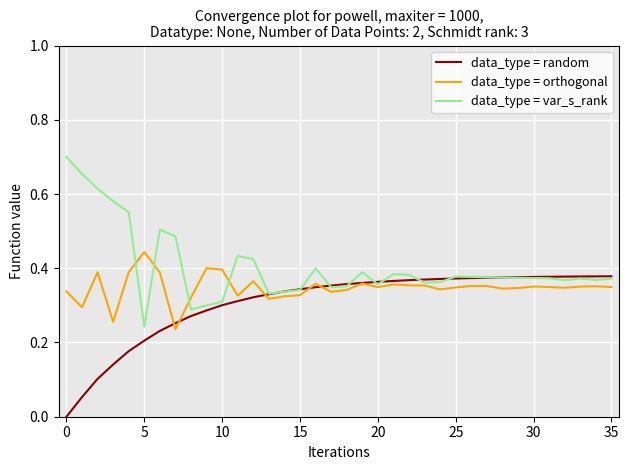

Which series has the largest total across all categories?

data_type = var_s_rank